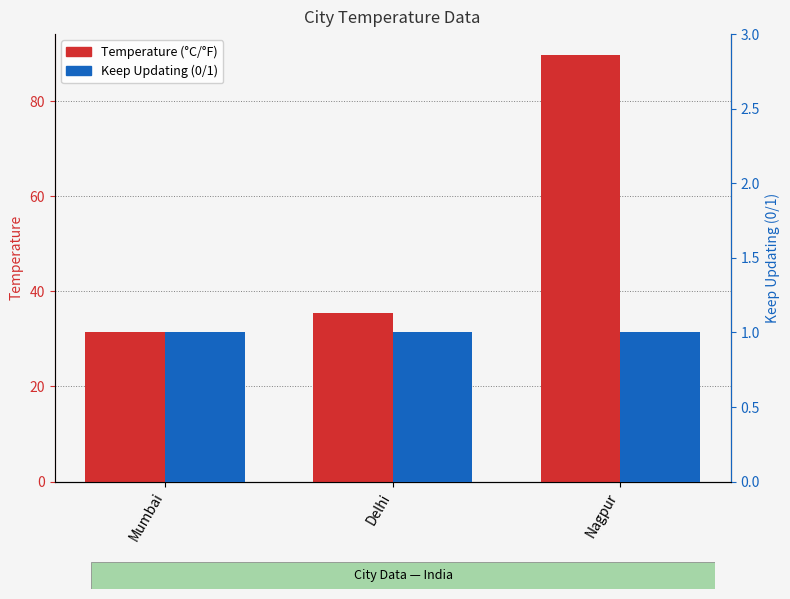

Reading left to right, extract all data points from this chart.

Temperature (°C/°F): Mumbai=31.5	Delhi=35.5	Nagpur=89.6
Keep Updating (0/1): Mumbai=1.0	Delhi=1.0	Nagpur=1.0